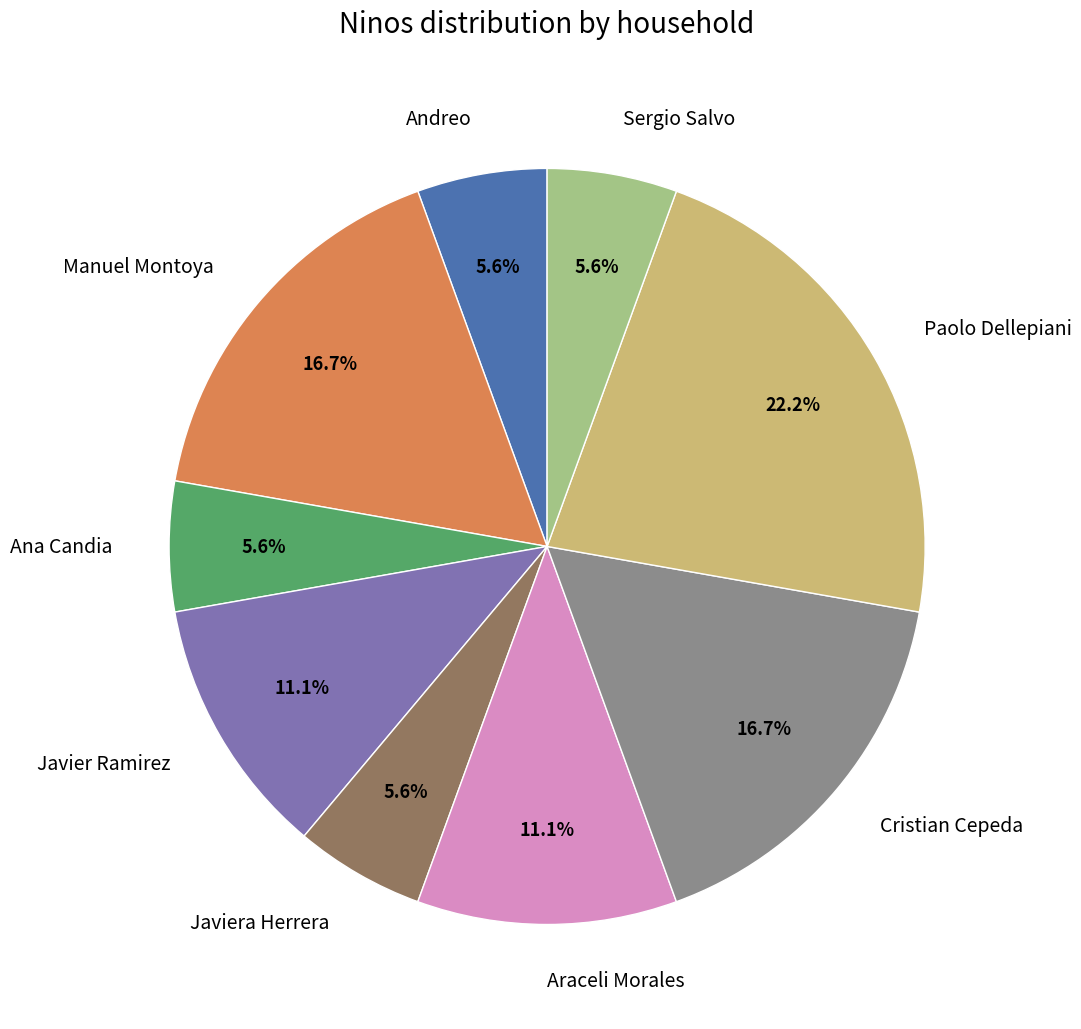

Is Sergio Salvo the majority of the pie?

No